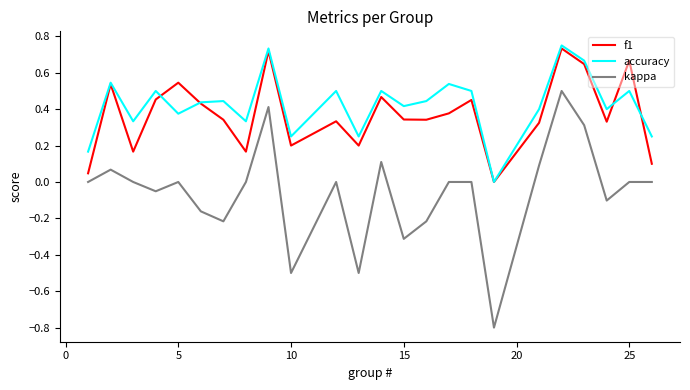

True or false: f1 and kappa intersect in this chart.

False